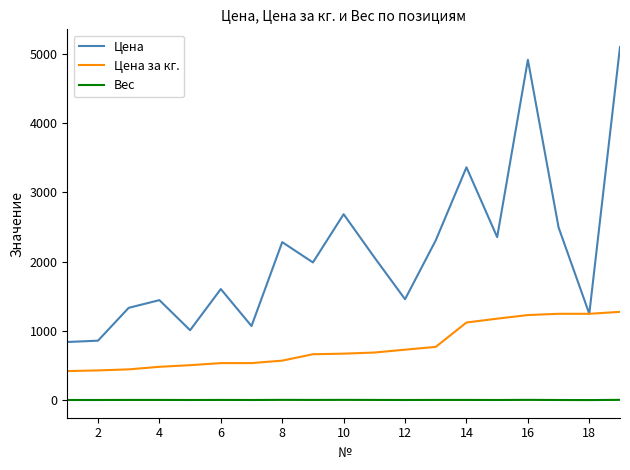

Which series has the largest range (max minus min)?

Цена